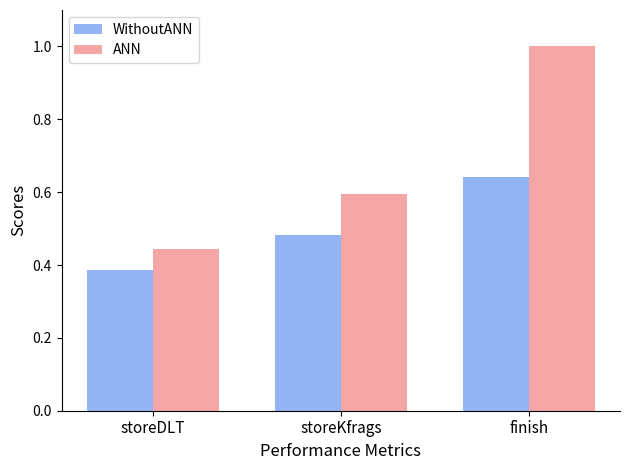

What is the total value across all series at storeKfrags?

1.1